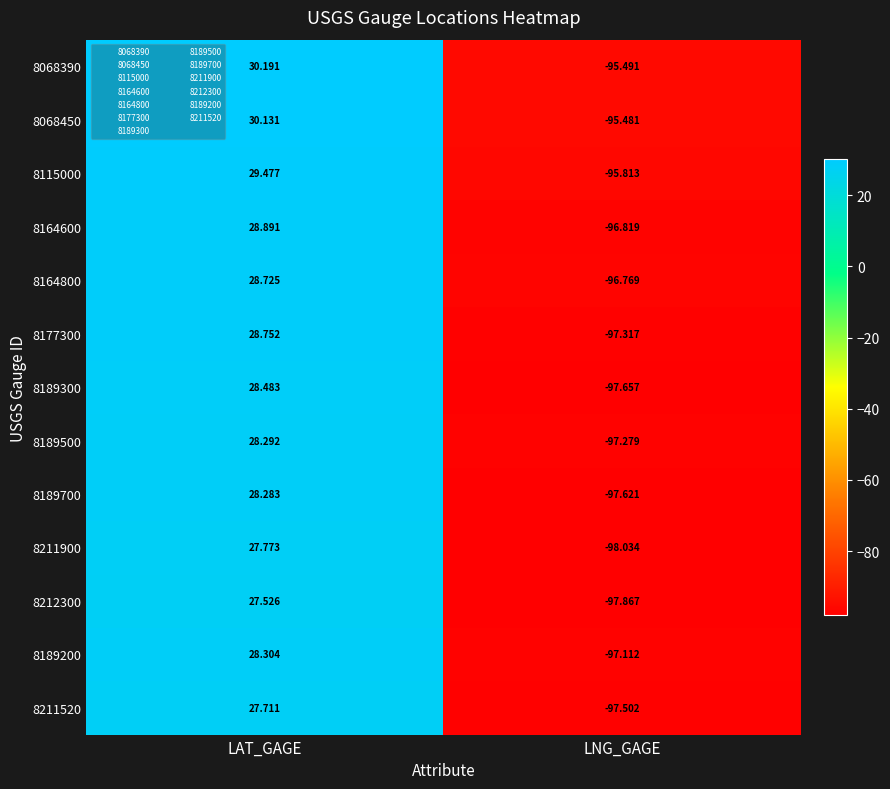

Which series has the largest total across all categories?

8068390